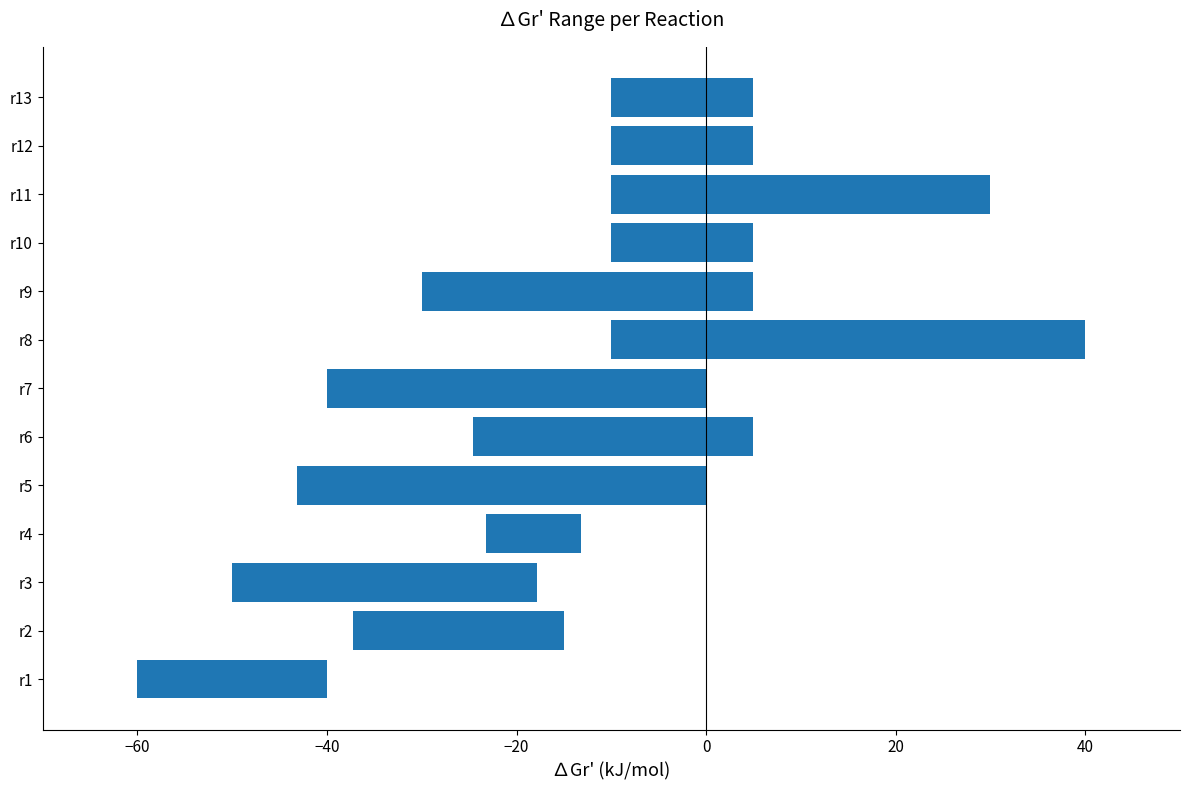

The value at r2 is 34.1. True or false?

False